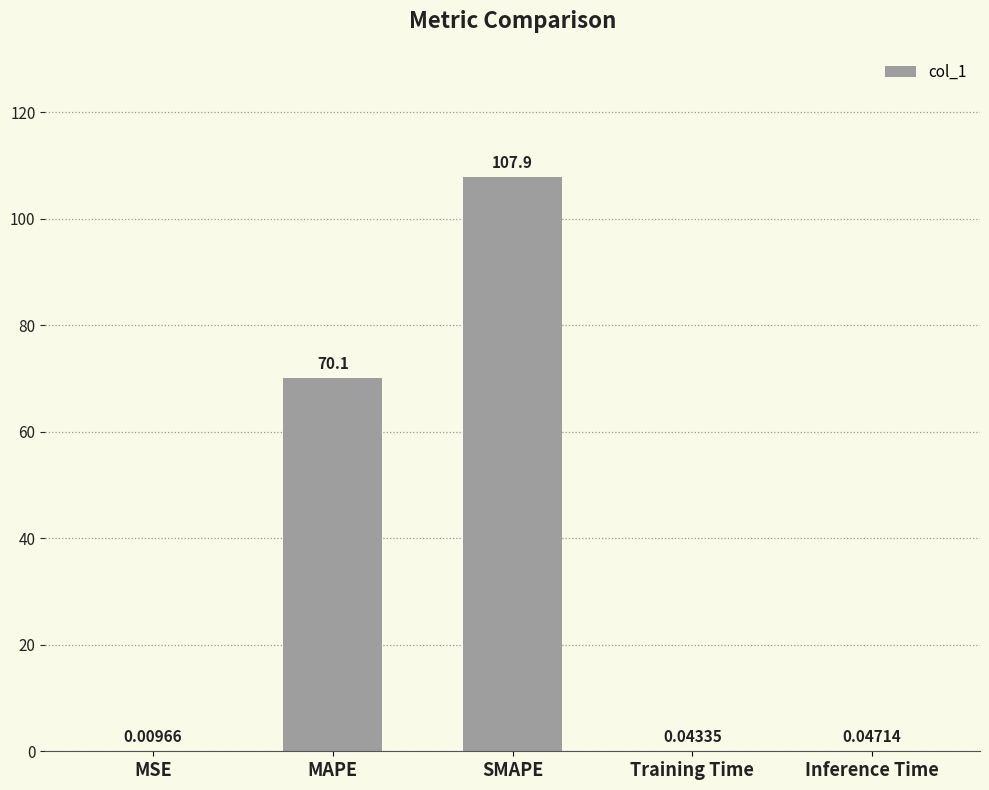

Where is the data nearest to the value 53?

MAPE